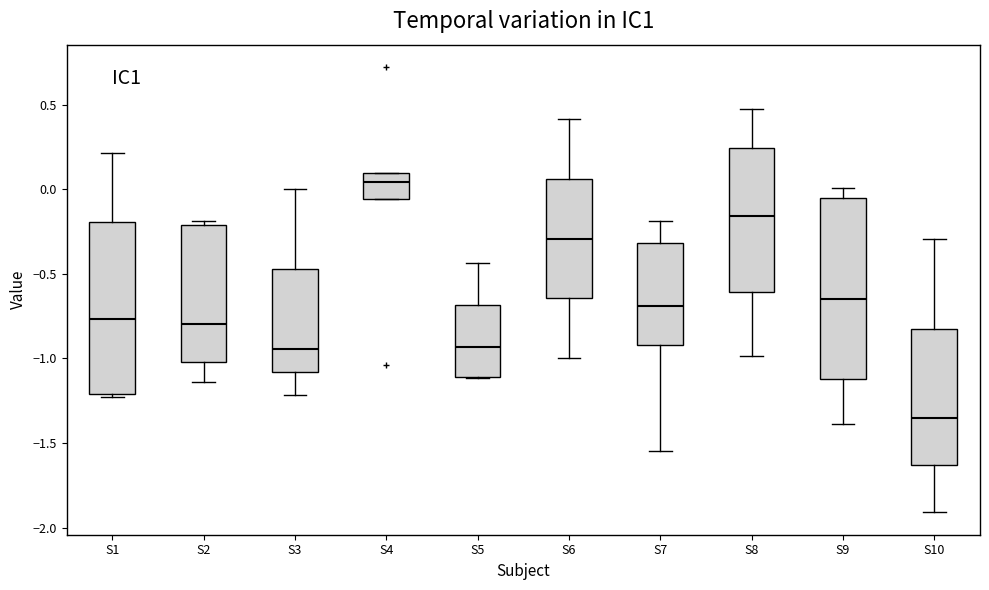

Comparing the boxes themselves (not the whiskers), which one is the tallest?

S9